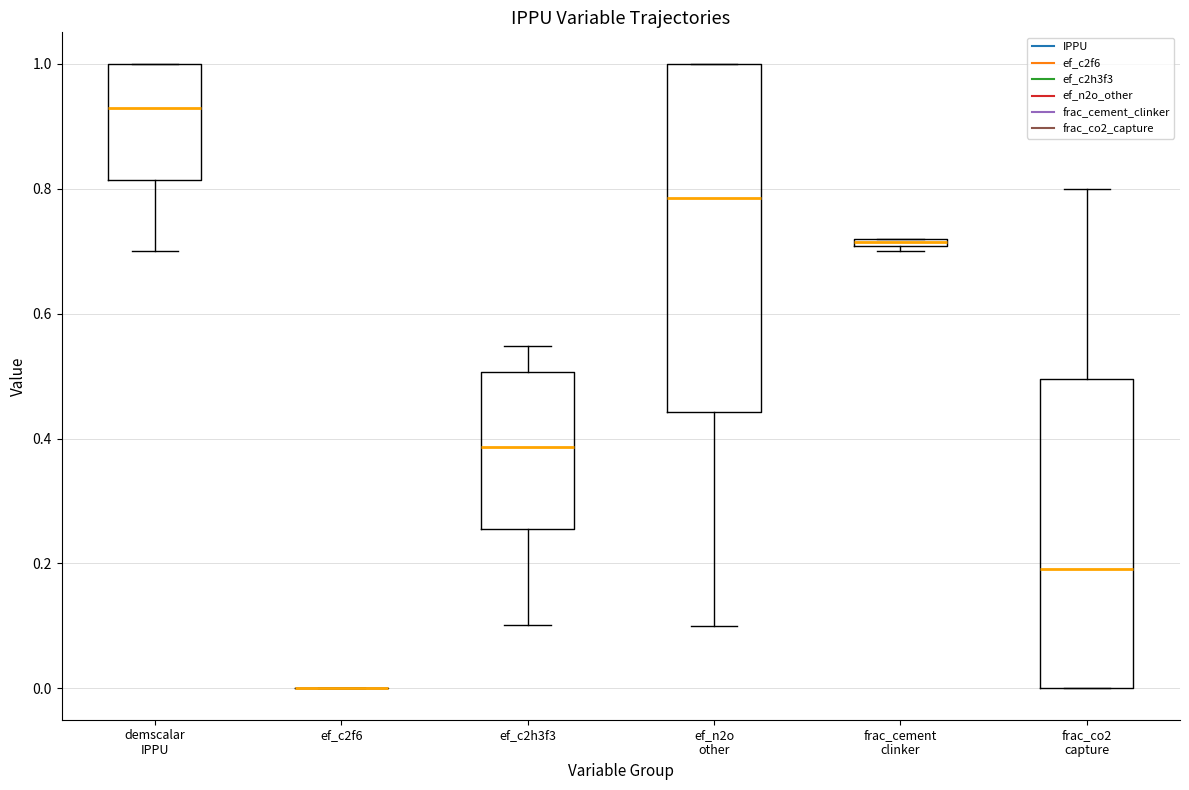

Which box is the tallest, from its lower edge to its upper edge?

ef_n2o other